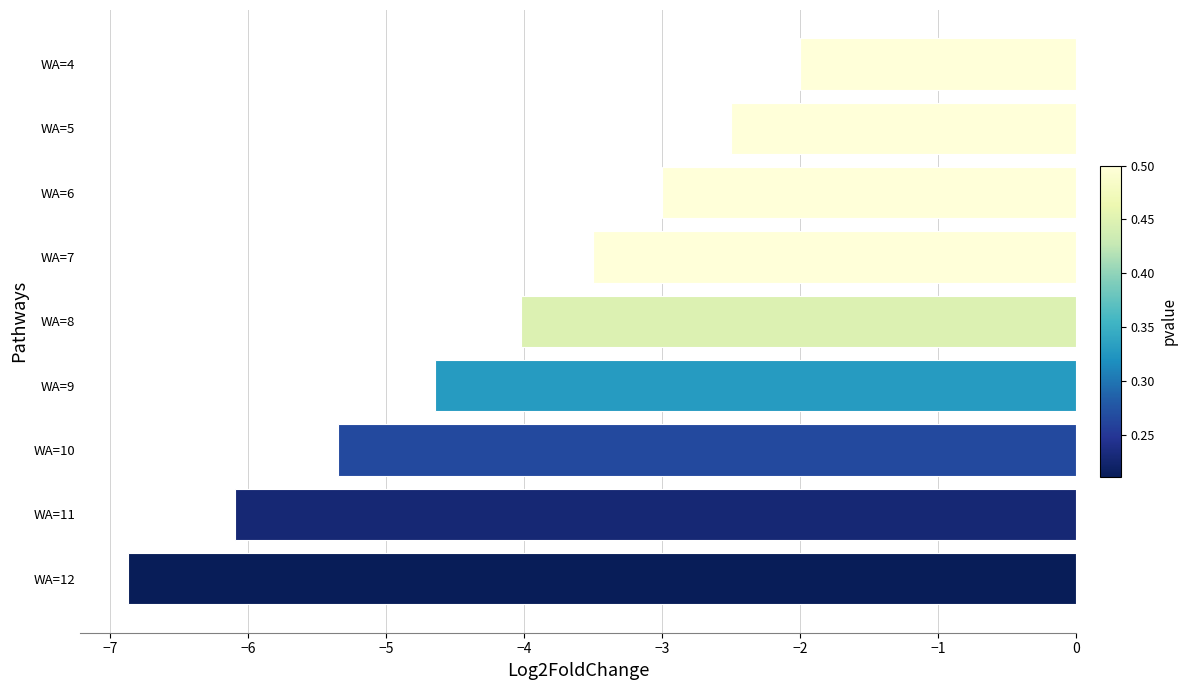

Reading bottom to top, extract all data points from this chart.

WA=12=-6.9	WA=11=-6.1	WA=10=-5.3	WA=9=-4.6	WA=8=-4.0	WA=7=-3.5	WA=6=-3.0	WA=5=-2.5	WA=4=-2.0